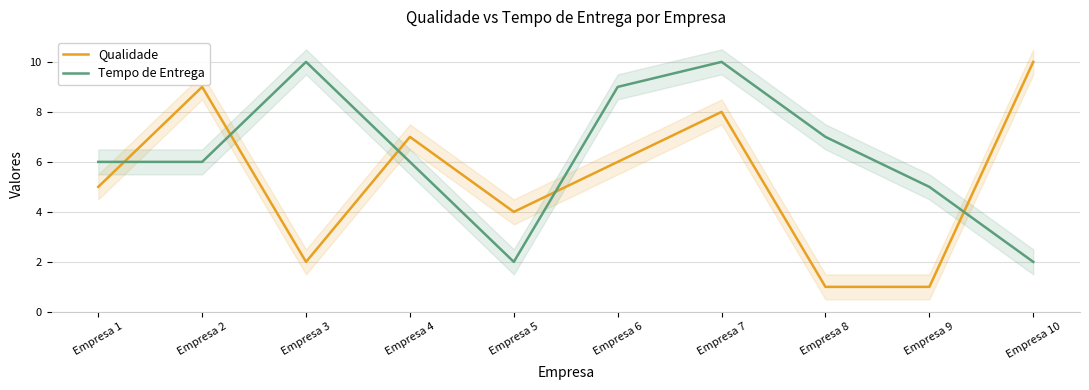

What is the value of the Qualidade point at the 3rd from the left?

2